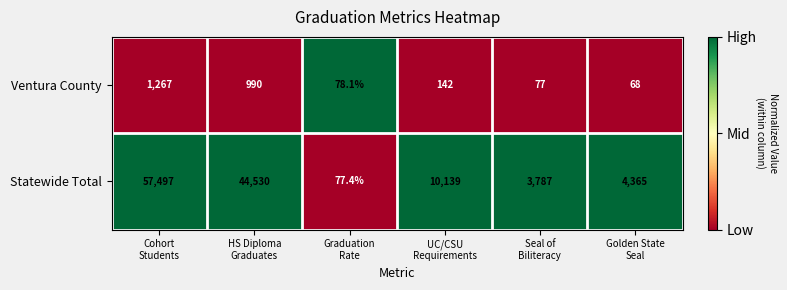

What is the difference between the second highest and second lowest values in the Statewide Total series?

40743.0